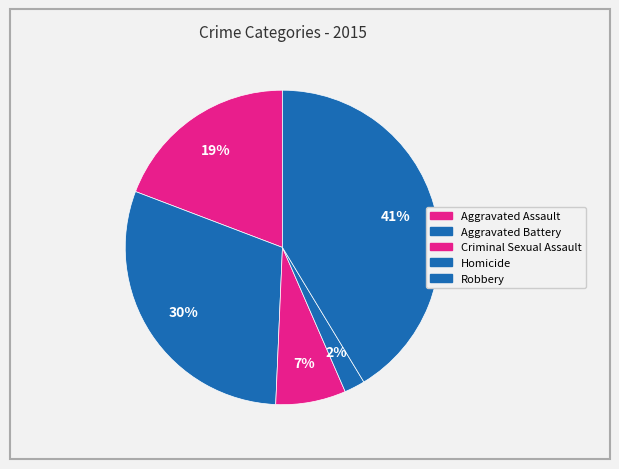

Count the number of slices in the pie.

5